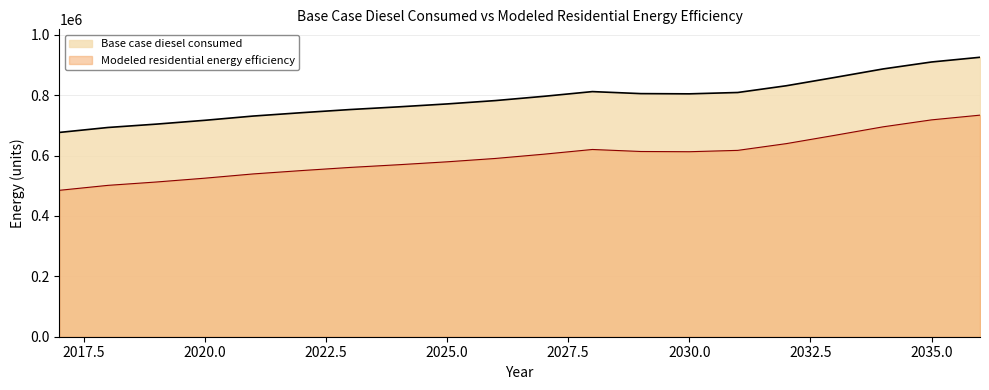

Between 2017 and 2027, which is larger?

2027